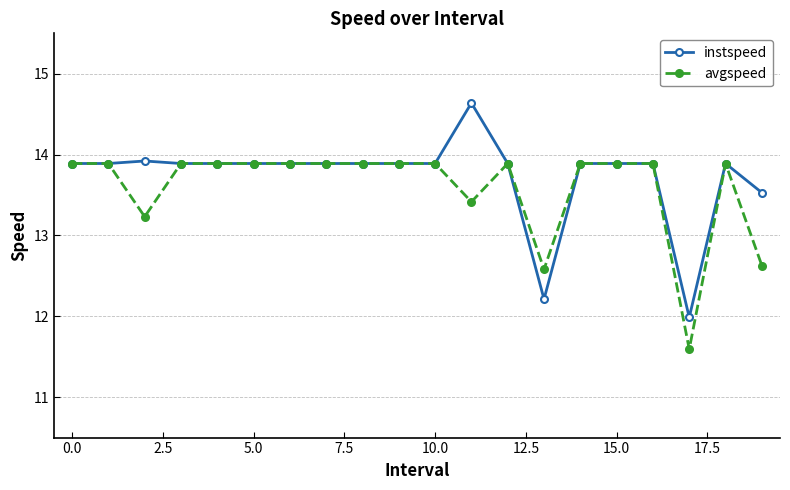

List the series in order of their peak value, highest first.

instspeed, avgspeed